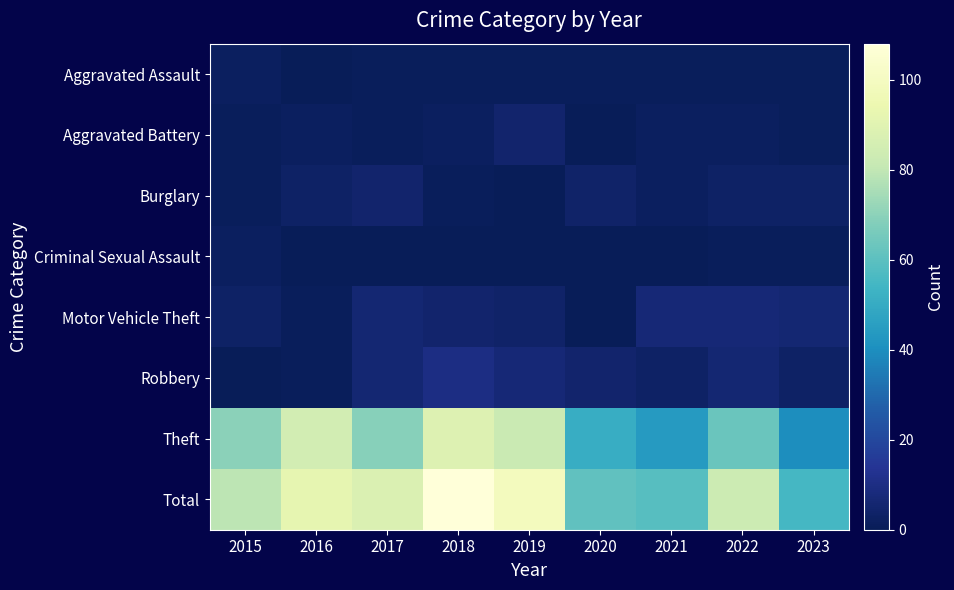

Reading left to right, list all the values displayed in this chart.

Aggravated Assault: 2015=2	2016=0	2017=1	2018=1	2019=1	2020=1	2021=1	2022=1	2023=1
Aggravated Battery: 2015=1	2016=2	2017=1	2018=2	2019=5	2020=0	2021=2	2022=2	2023=1
Burglary: 2015=1	2016=3	2017=5	2018=1	2019=0	2020=4	2021=2	2022=3	2023=3
Criminal Sexual Assault: 2015=2	2016=0	2017=0	2018=0	2019=0	2020=0	2021=0	2022=1	2023=1
Motor Vehicle Theft: 2015=3	2016=1	2017=6	2018=5	2019=4	2020=0	2021=7	2022=7	2023=6
Robbery: 2015=0	2016=1	2017=6	2018=10	2019=7	2020=5	2021=3	2022=6	2023=3
Theft: 2015=70	2016=85	2017=69	2018=89	2019=82	2020=51	2021=44	2022=63	2023=40
Total: 2015=79	2016=92	2017=88	2018=108	2019=99	2020=61	2021=59	2022=83	2023=55